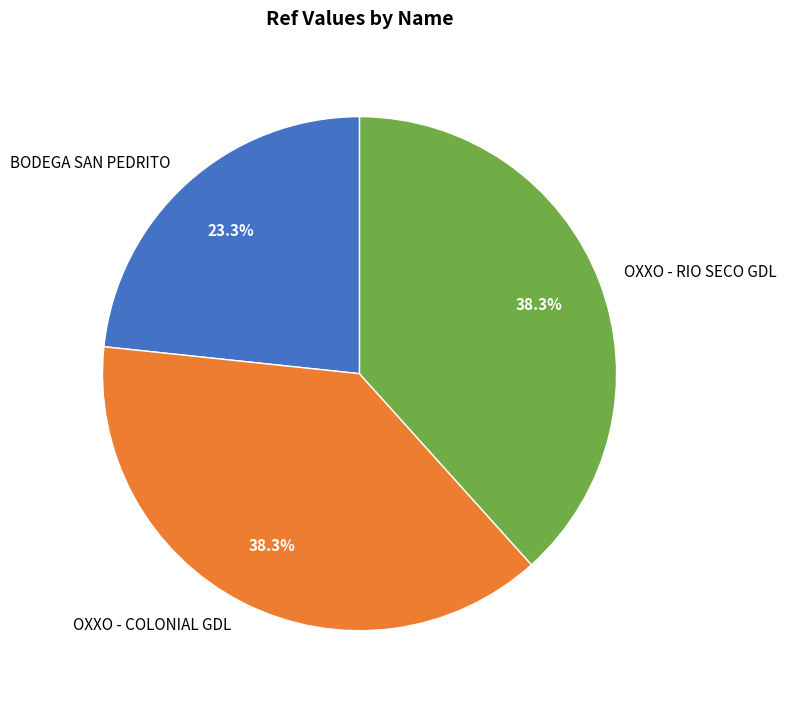

True or false: OXXO - COLONIAL GDL accounts for 24% of the total.

False